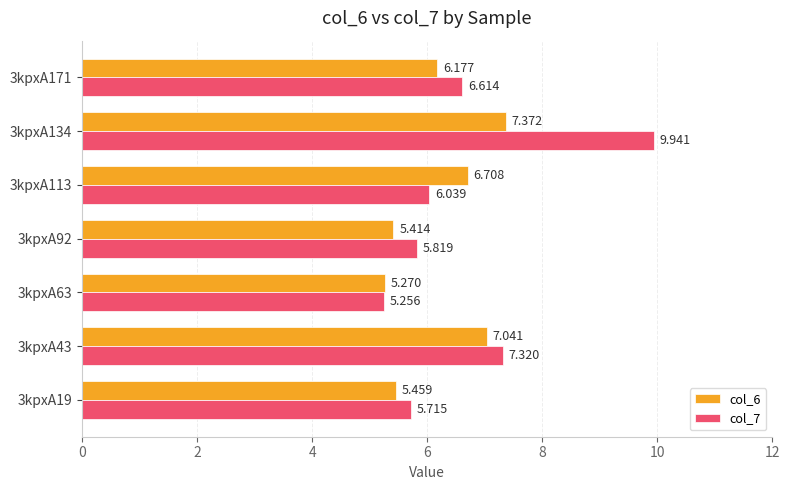

Is the value of col_7 at 3kpxA43 greater than the value of col_6 at 3kpxA92?

Yes